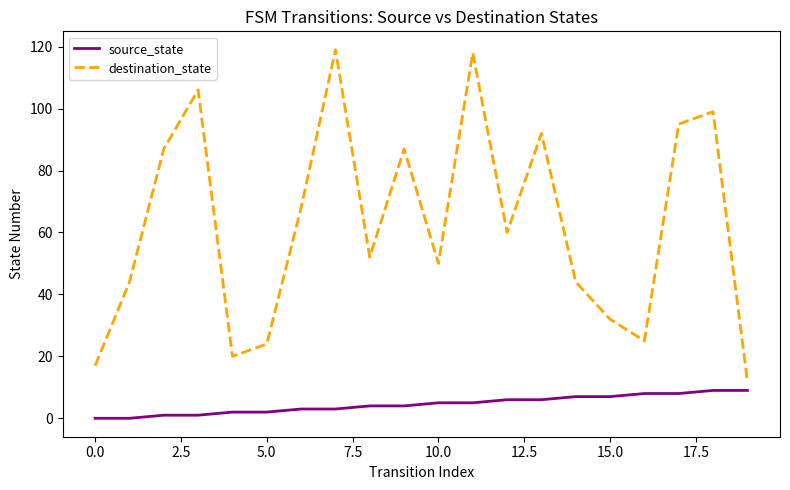

How many series are shown in this chart?

2